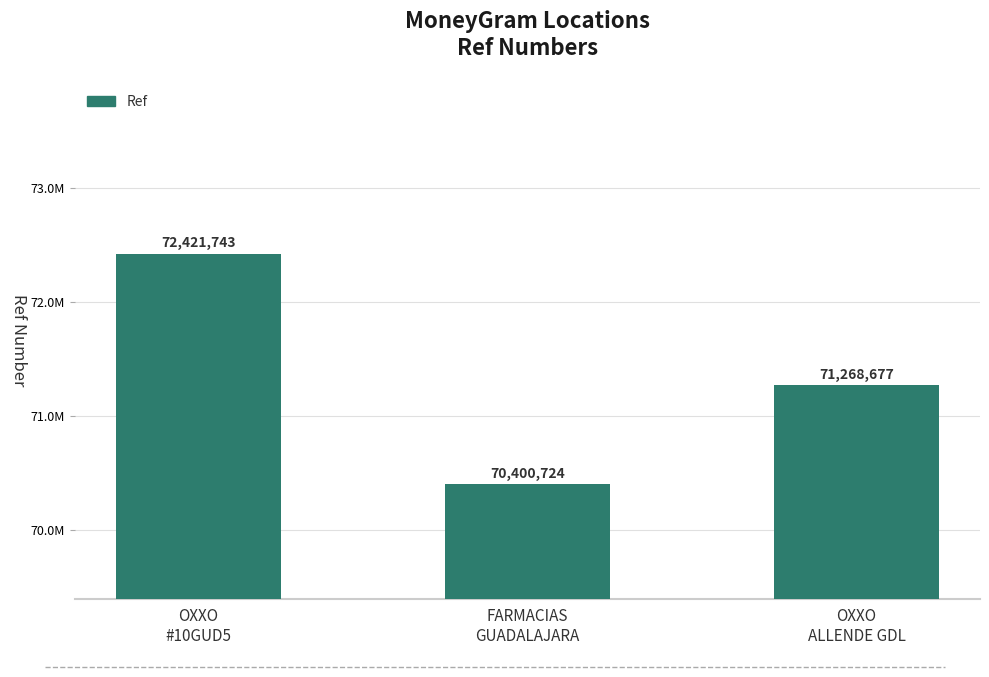

List the labels in order of value, smallest first.

FARMACIAS
GUADALAJARA, OXXO
ALLENDE GDL, OXXO
#10GUD5